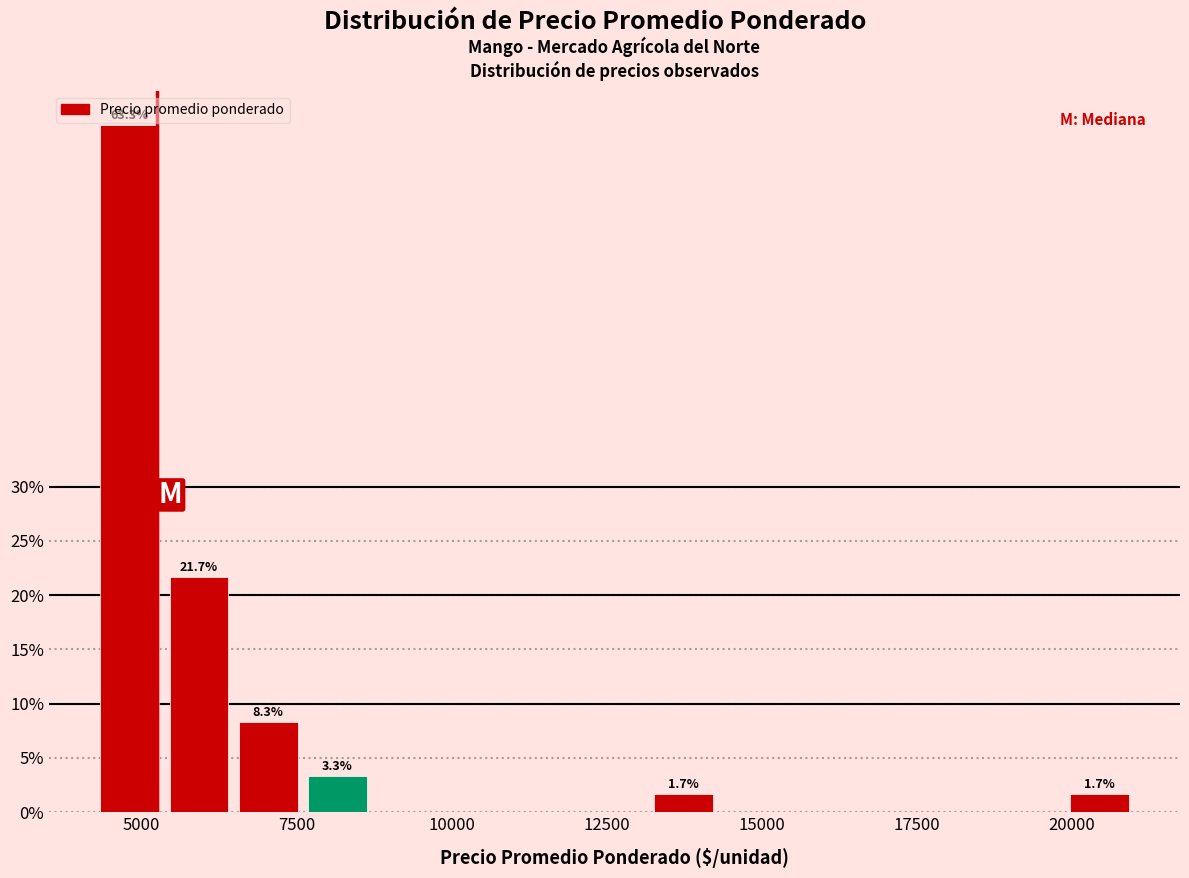

Read against the x-axis, roughly where is the centre of the tallest bar?

5000